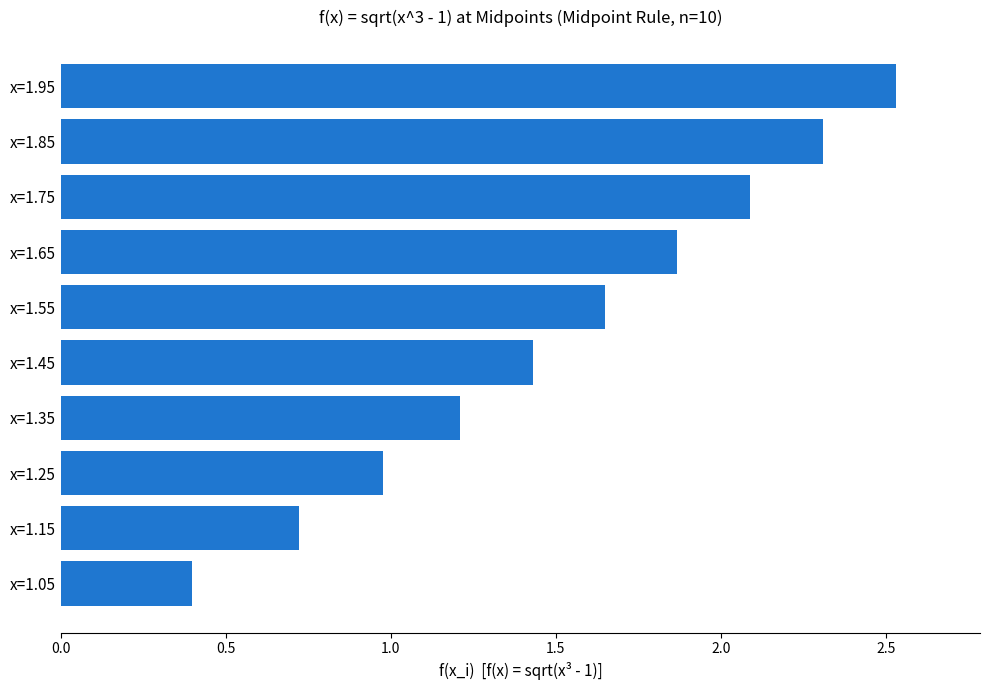

What is the value of the 8th bar from the top?

1.0